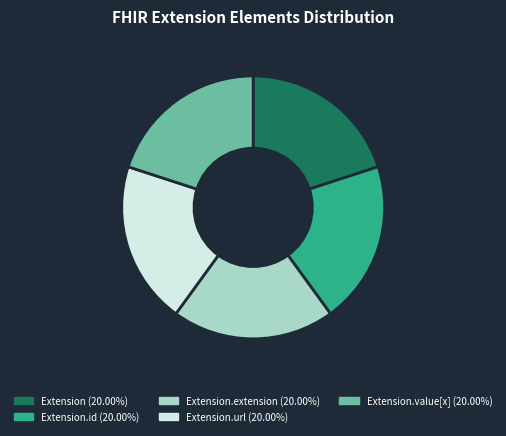

How many segments does this pie chart have?

5